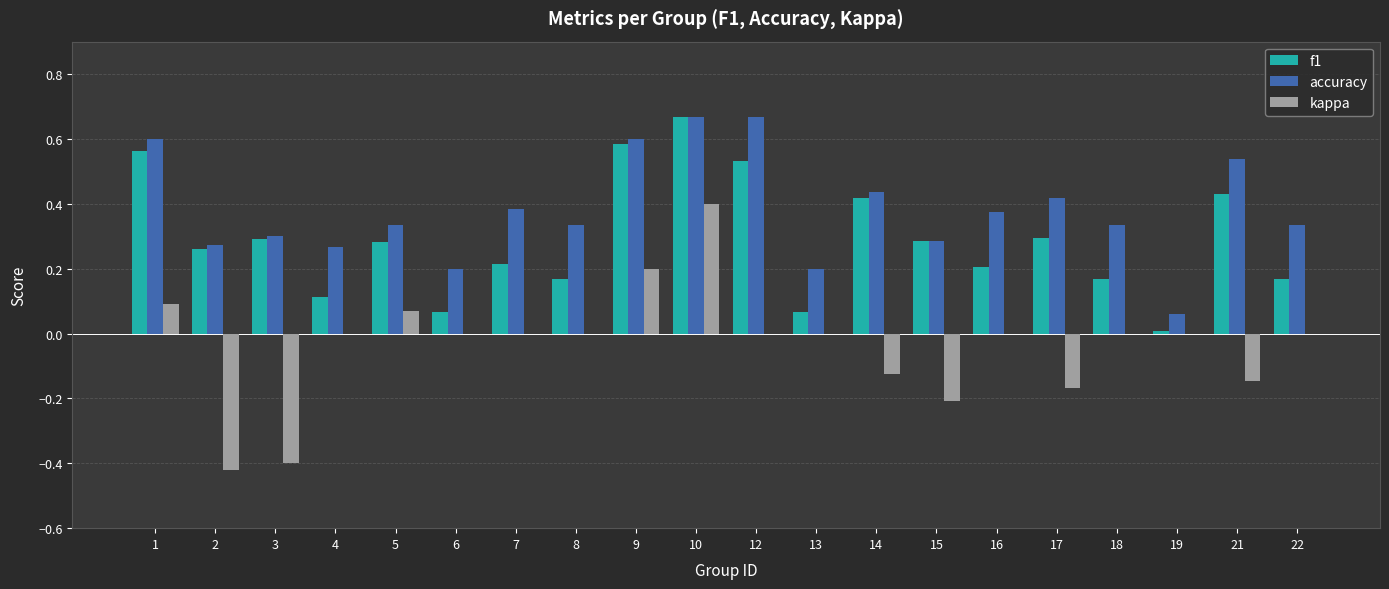

Does the chart contain stacked bars?

No